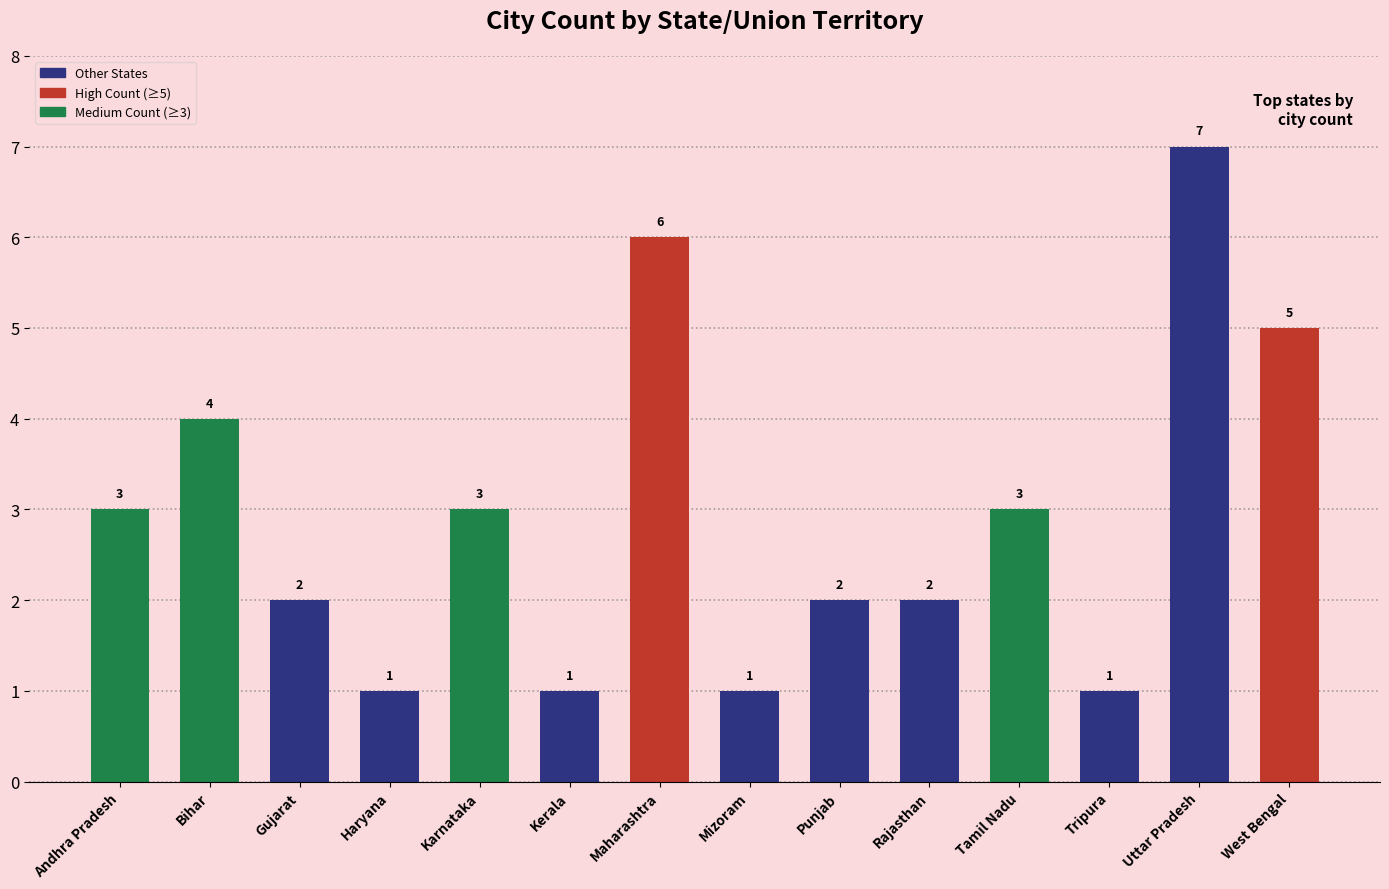

What is the sum of the values at Gujarat and Karnataka?

5